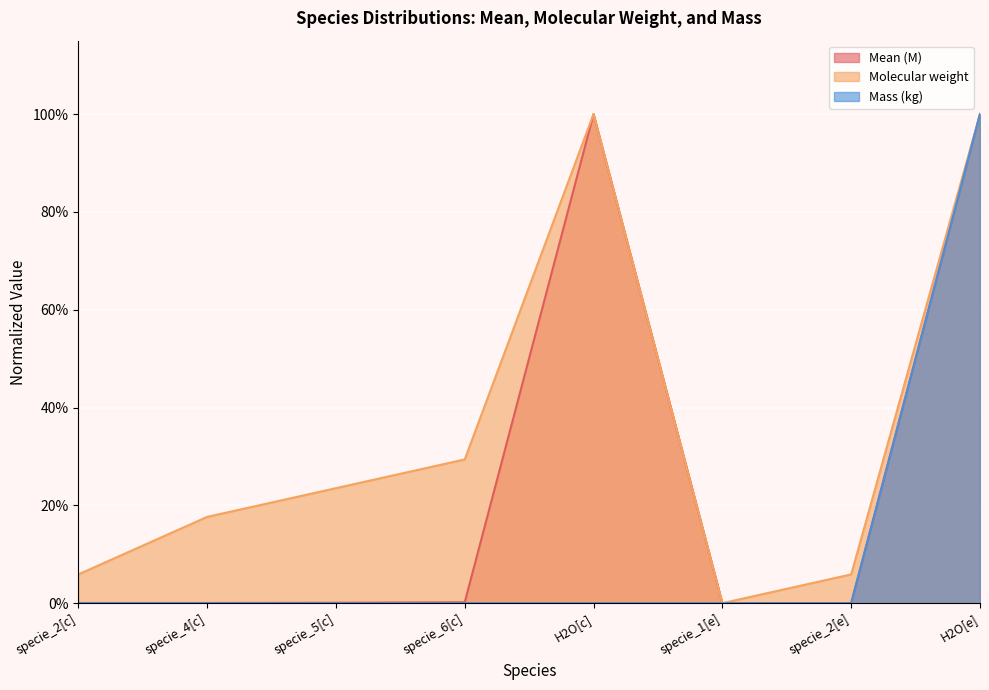

True or false: Molecular weight and Mean (M) intersect in this chart.

False